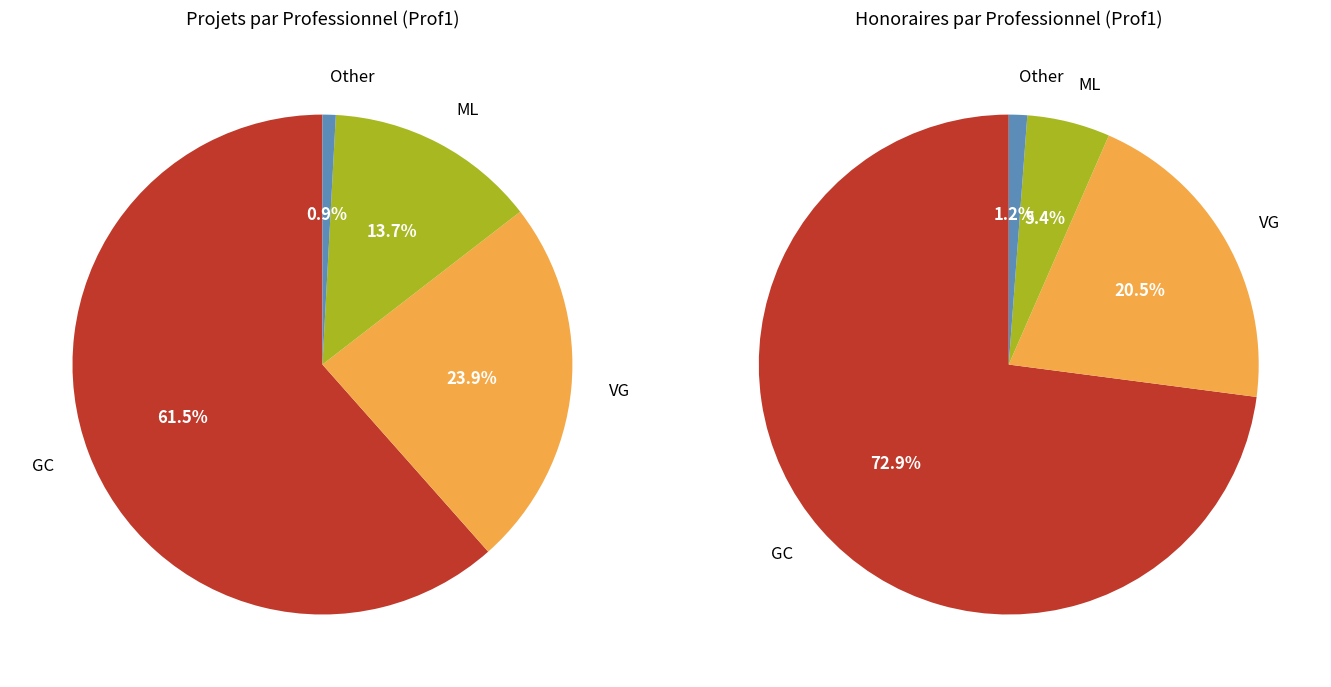

Between VG and Other, which is larger?

VG